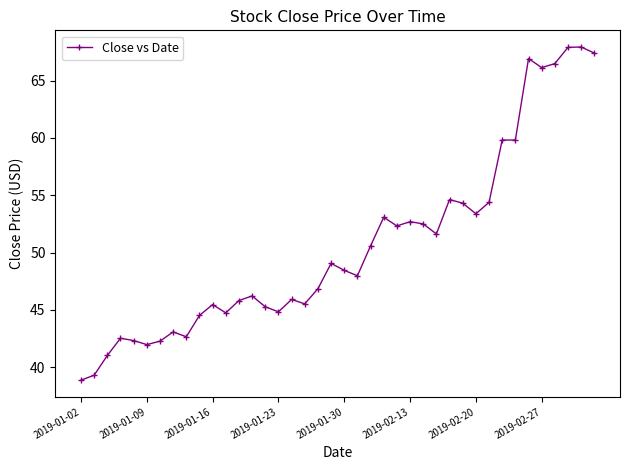

True or false: the data has more than 1 interior local peaks.

True